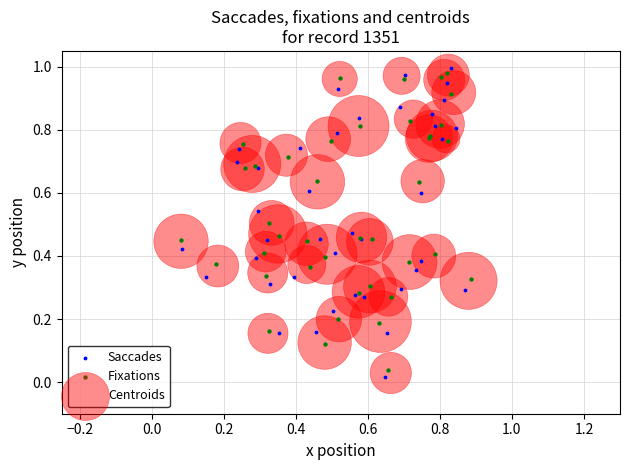

Which series has the largest Y range (max minus min)?

Saccades